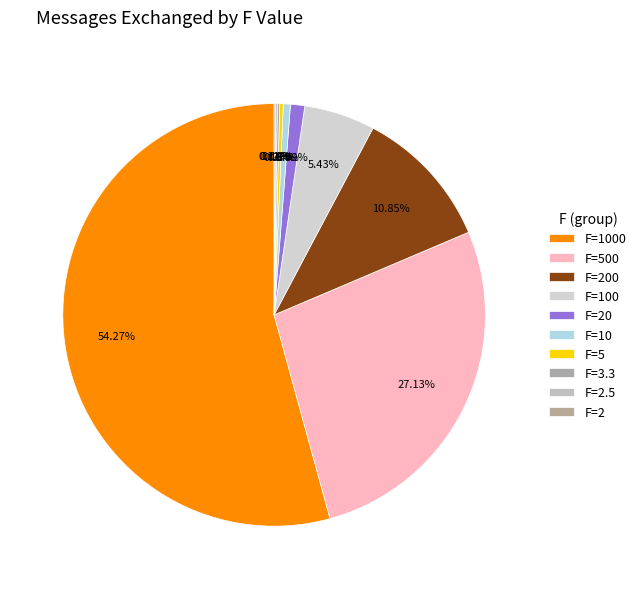

To the nearest percent, what is the difference between the F=20 and F=3.3 slice percentages?

1%